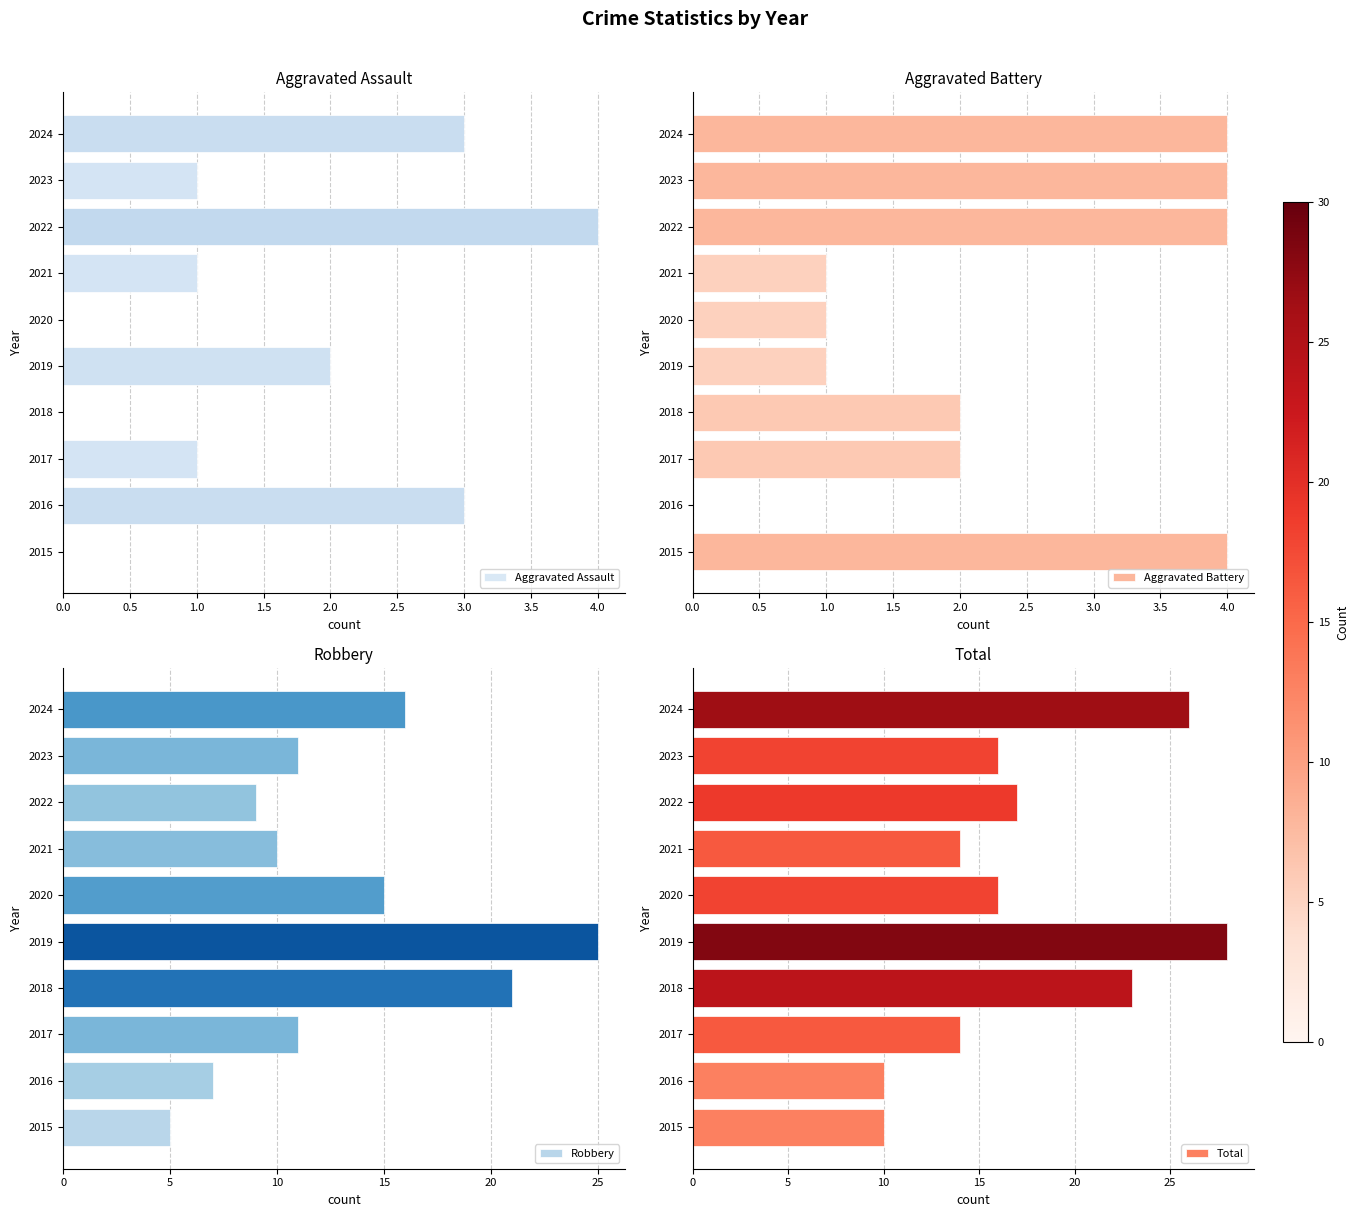

What is the highest value of the Aggravated Assault series?

4